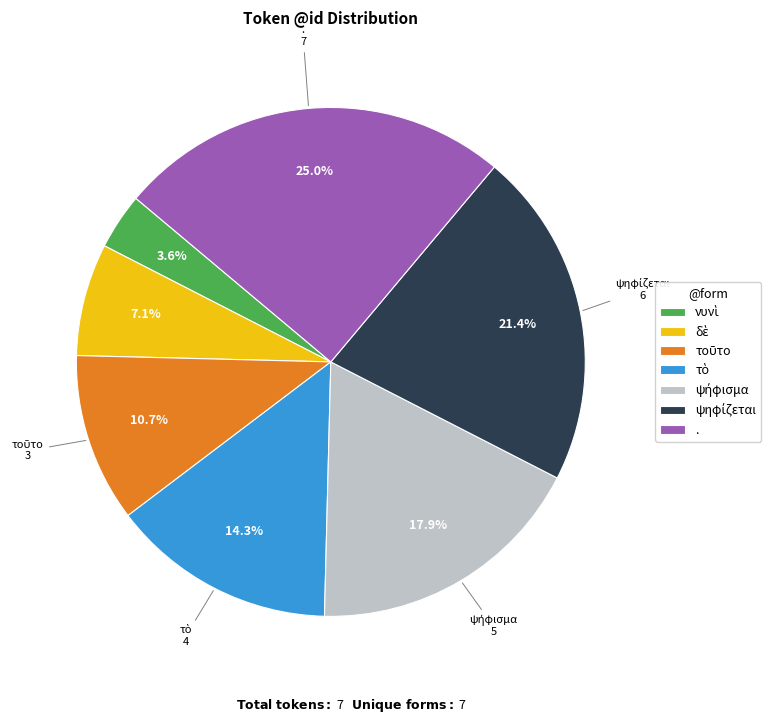

Is there any slice that represents more than half of the pie?

No